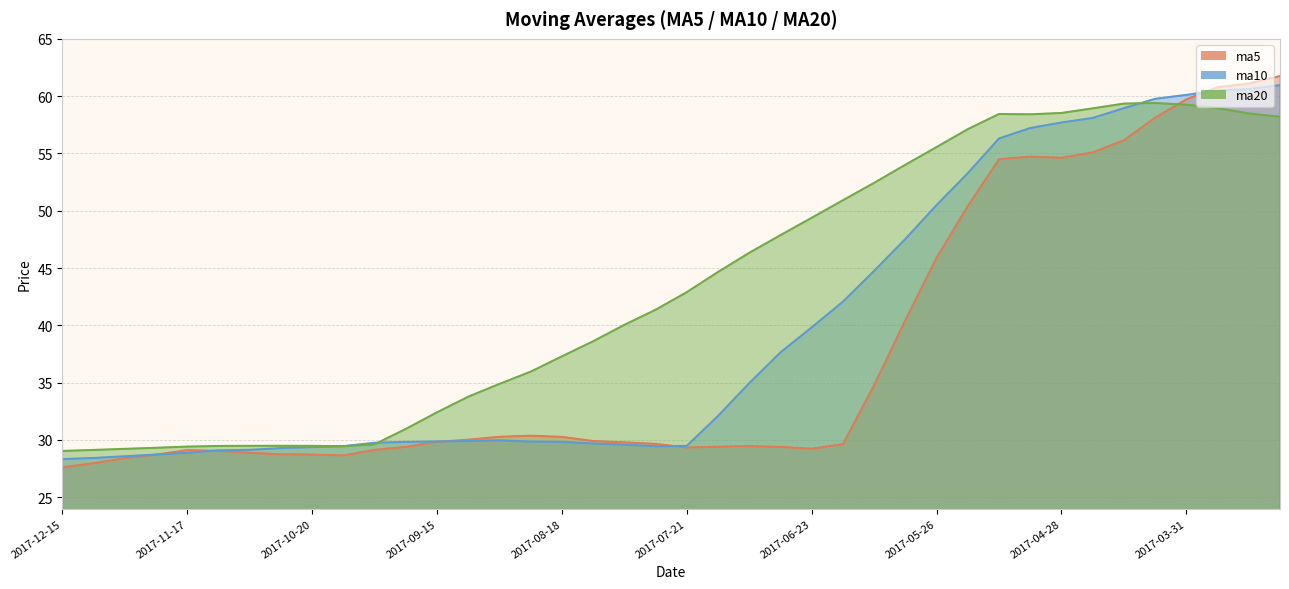

How many lines are shown in the chart?

3